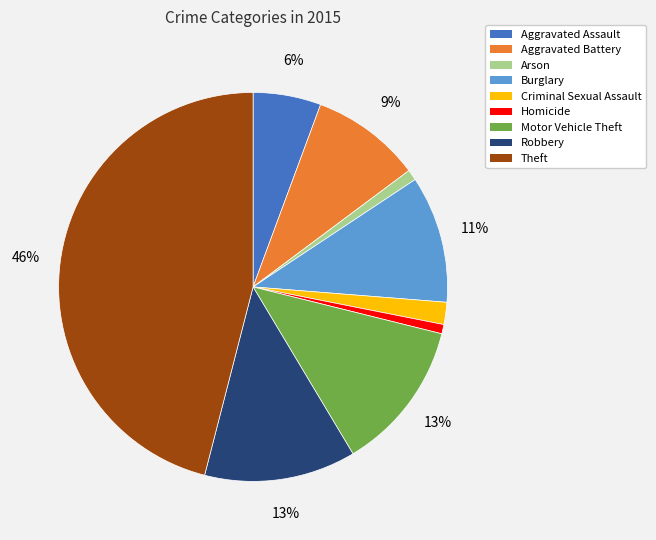

To the nearest percent, what is the difference between the Criminal Sexual Assault and Burglary slice percentages?

9%